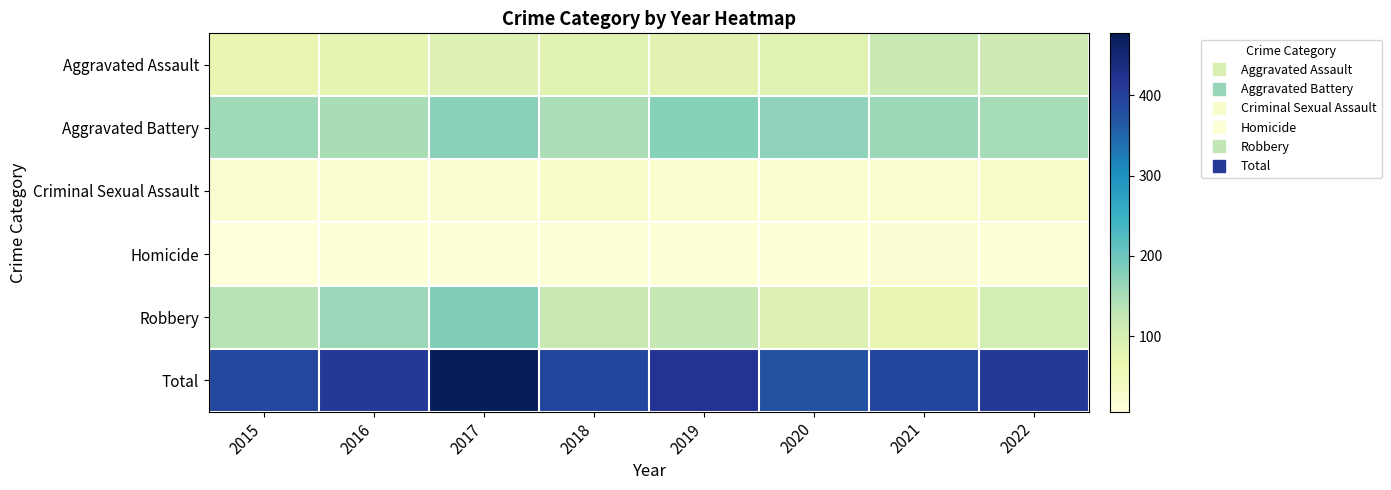

Rank the series by their maximum value, from lowest to highest.

Homicide, Criminal Sexual Assault, Aggravated Assault, Aggravated Battery, Robbery, Total